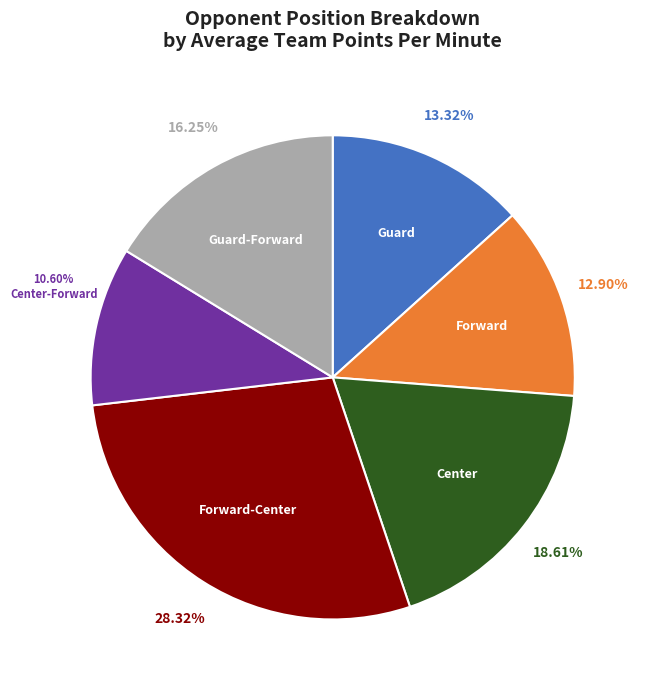

Do Center-Forward and Guard-Forward together represent more than half of the pie?

No